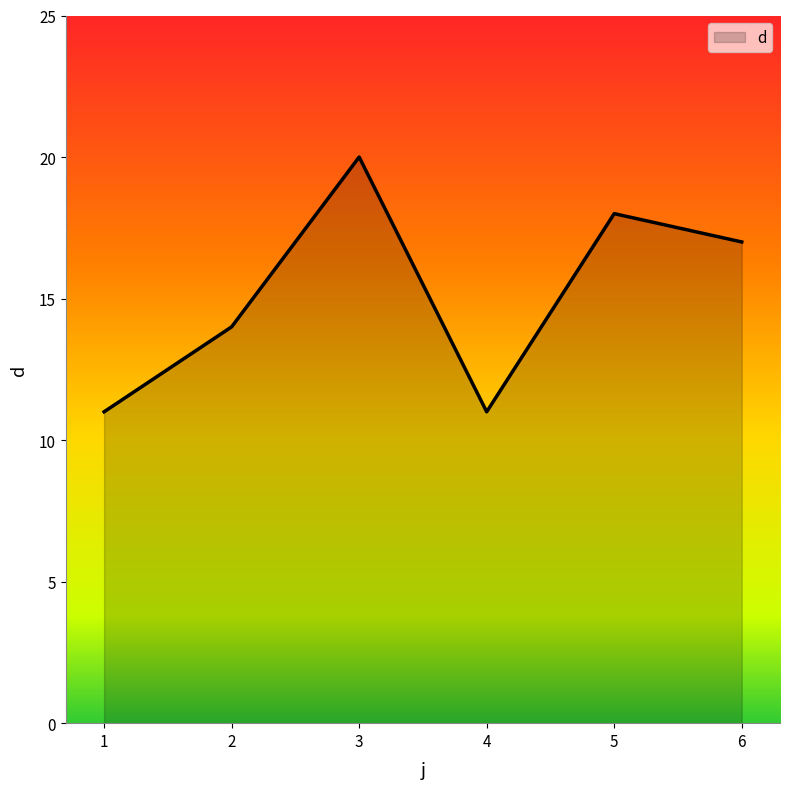

What is the ratio of the value at 5 to the value at 2?

1.3